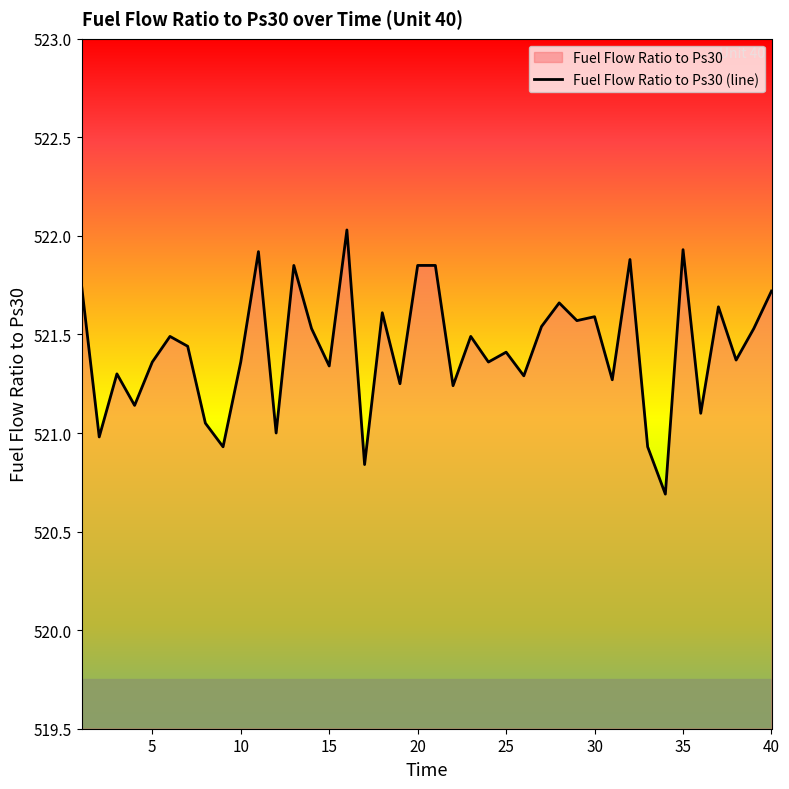

How many series are shown in this chart?

1